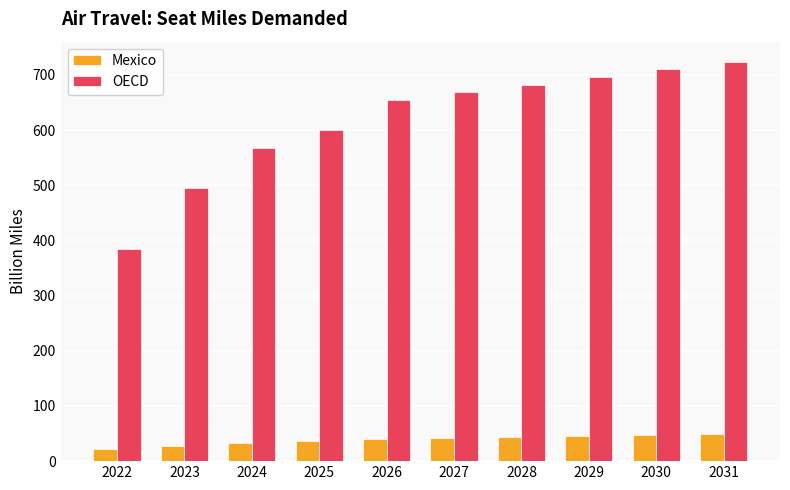

What is the smallest value displayed?

22.1